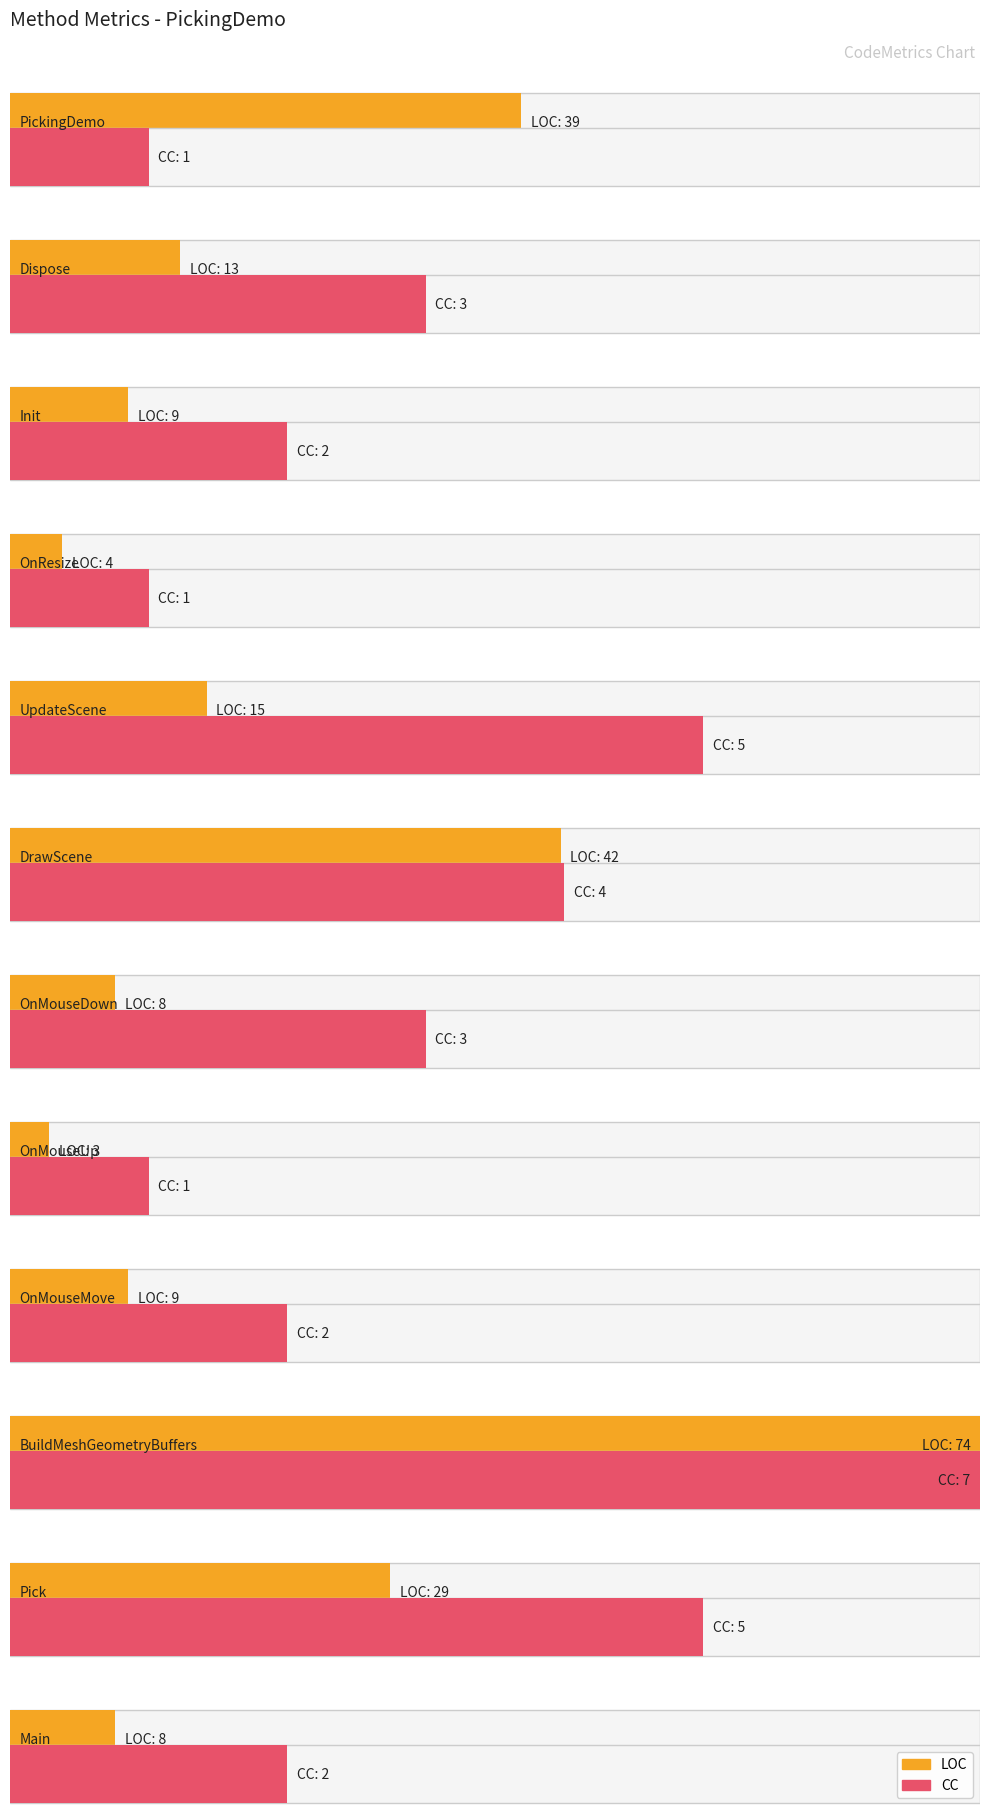

Reading left to right, transcribe all the data shown in this chart.

LOC: PickingDemo=39	Dispose=13	Init=9	OnResize=4	UpdateScene=15	DrawScene=42	OnMouseDown=8	OnMouseUp=3	OnMouseMove=9	BuildMeshGeometryBuffers=74	Pick=29	Main=8
CC: PickingDemo=1	Dispose=3	Init=2	OnResize=1	UpdateScene=5	DrawScene=4	OnMouseDown=3	OnMouseUp=1	OnMouseMove=2	BuildMeshGeometryBuffers=7	Pick=5	Main=2